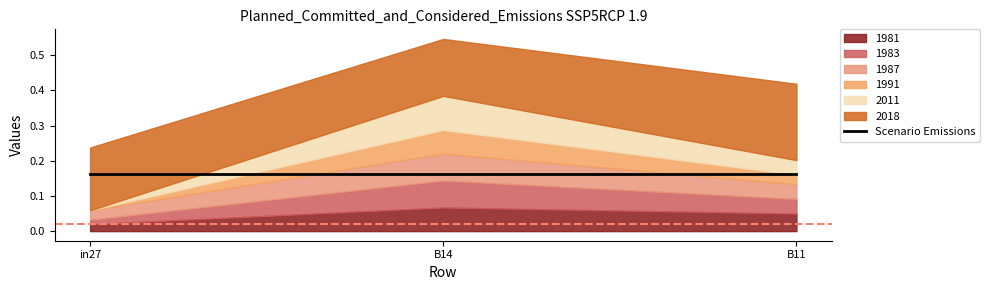

Between B14 and B11, which is larger?

B14